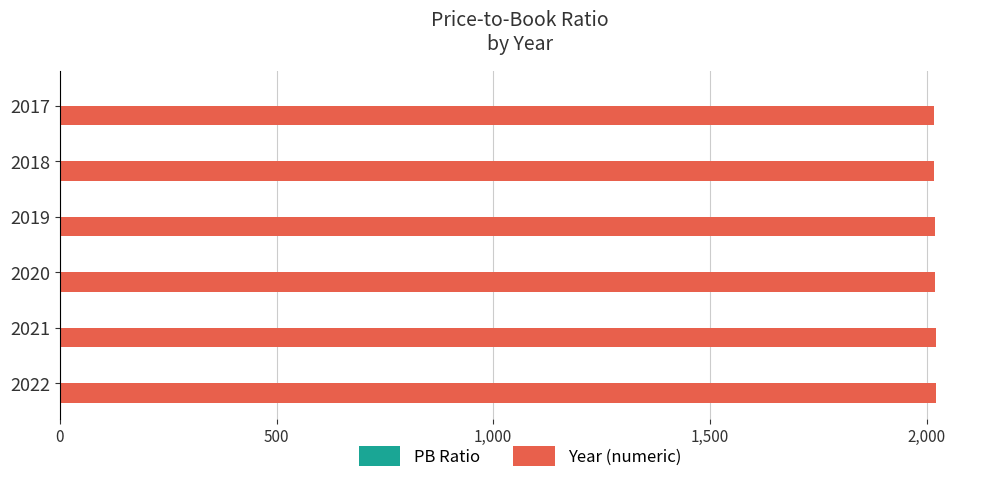

What is the sum of all Year (numeric) values?

12117.0